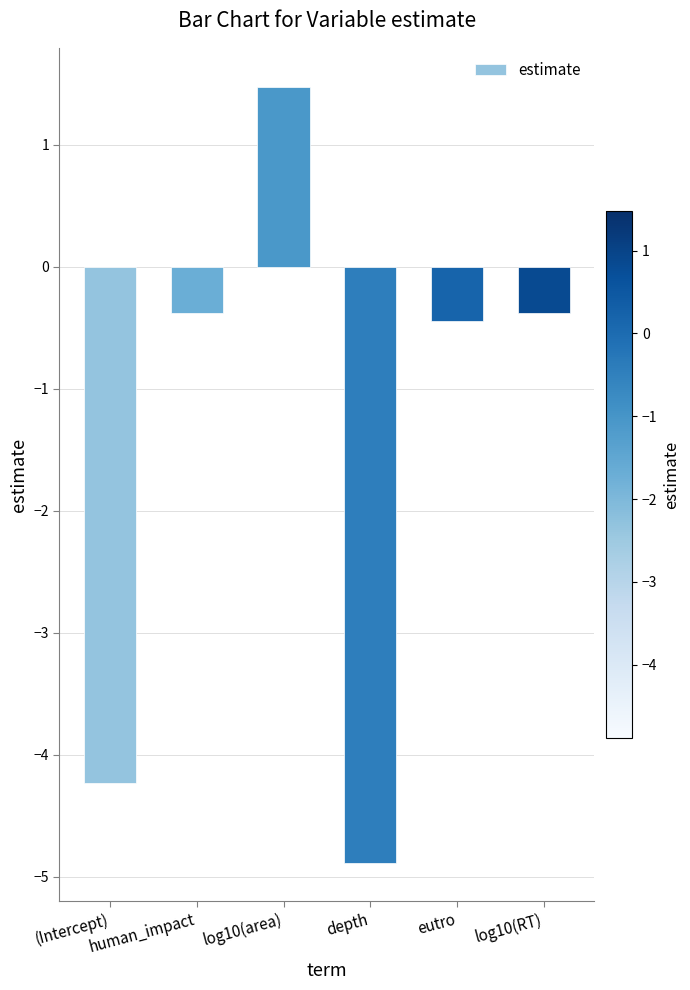

What is the label of the 5th bar from the right?

human_impact